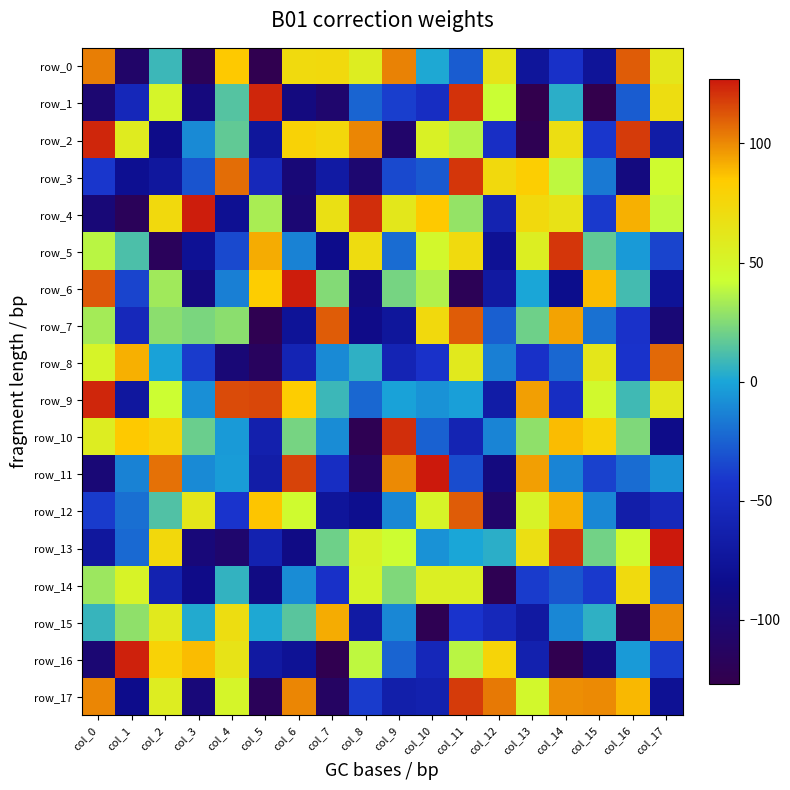

At how many categories does at least one series exceed 25?

18